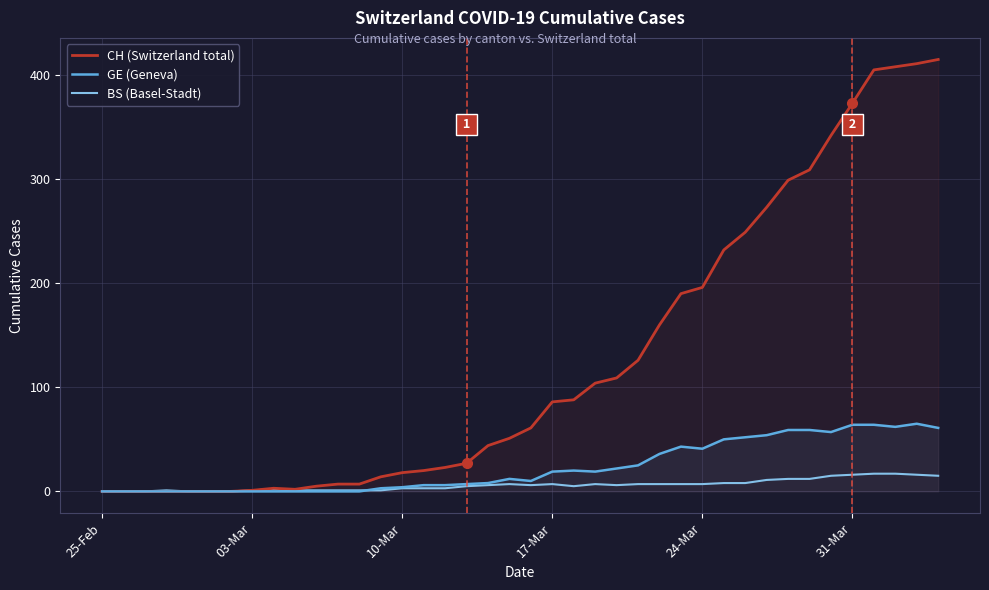

What is the difference between the maximum and minimum values in the CH (Switzerland total) series?

415